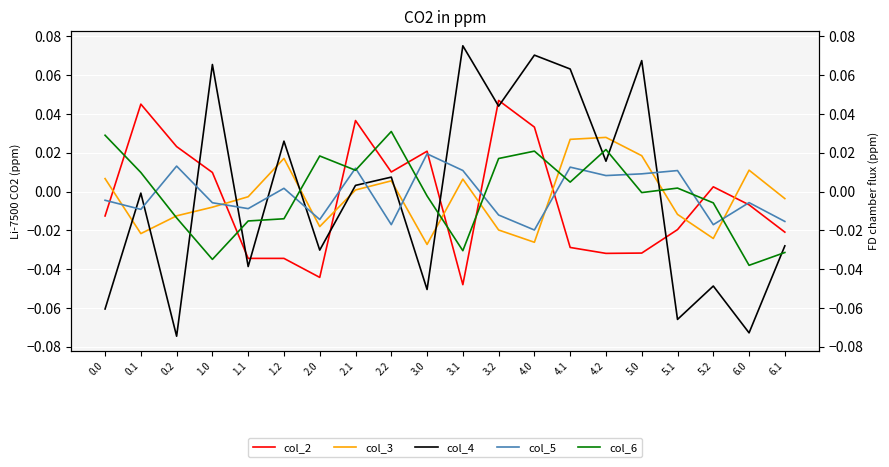

Where is the first local maximum for col_2?

0.1